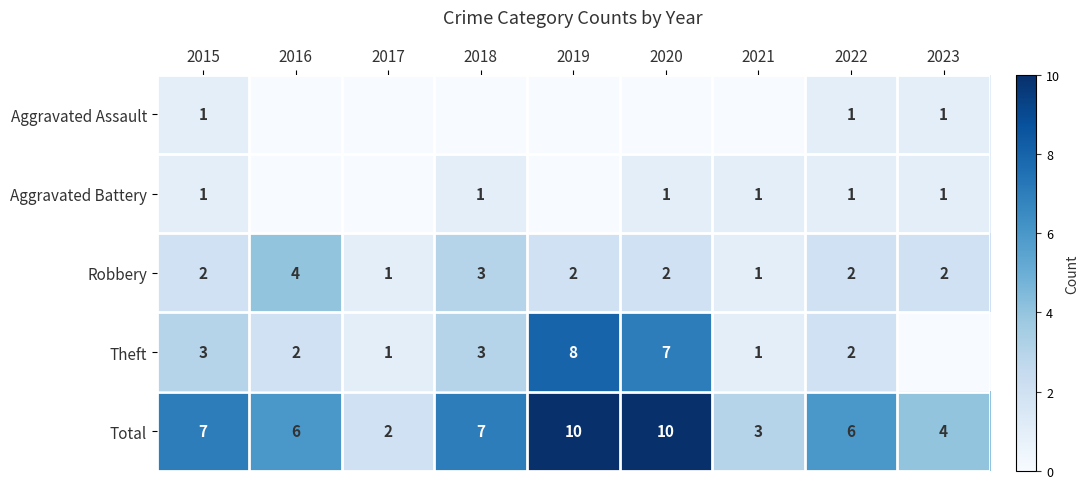

The value of Robbery at 2020 is 2. True or false?

True